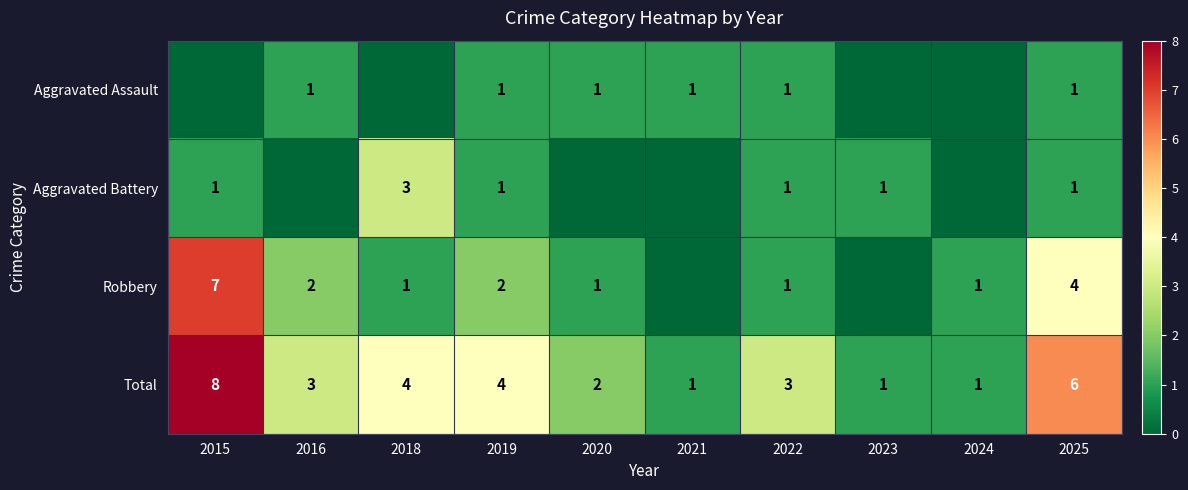

Count the number of categories in the chart.

10